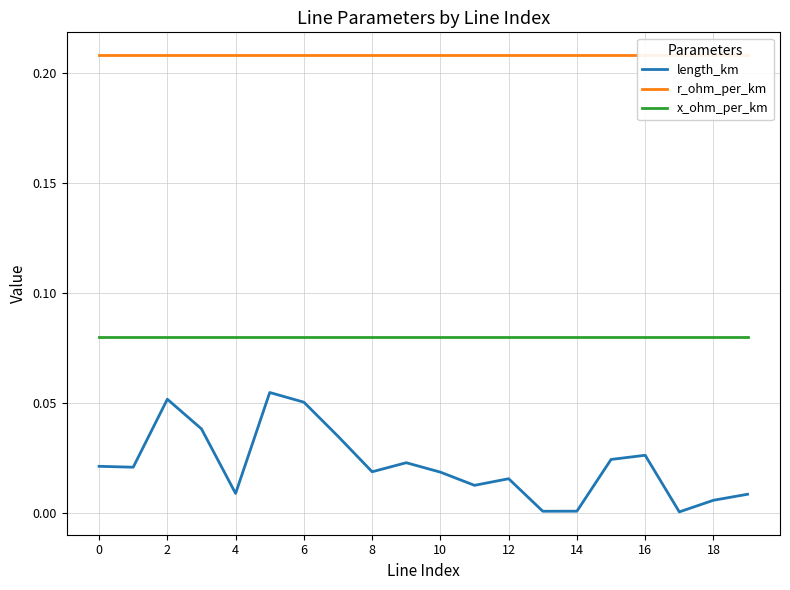

True or false: length_km and x_ohm_per_km cross at least once.

False